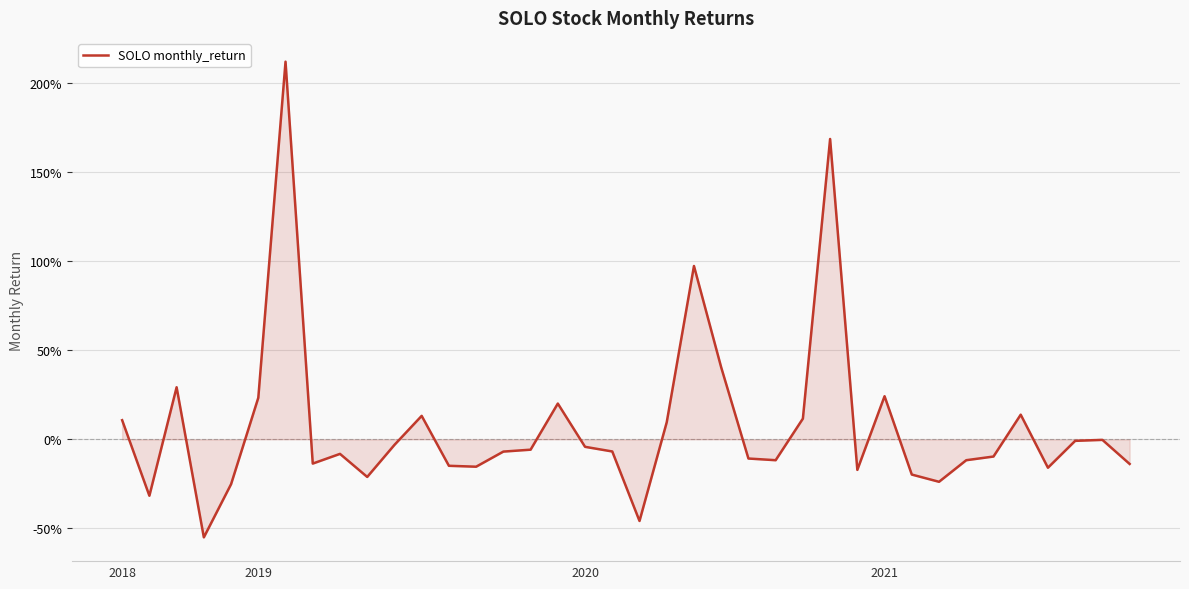

Is this an area chart (filled region under the line)?

Yes